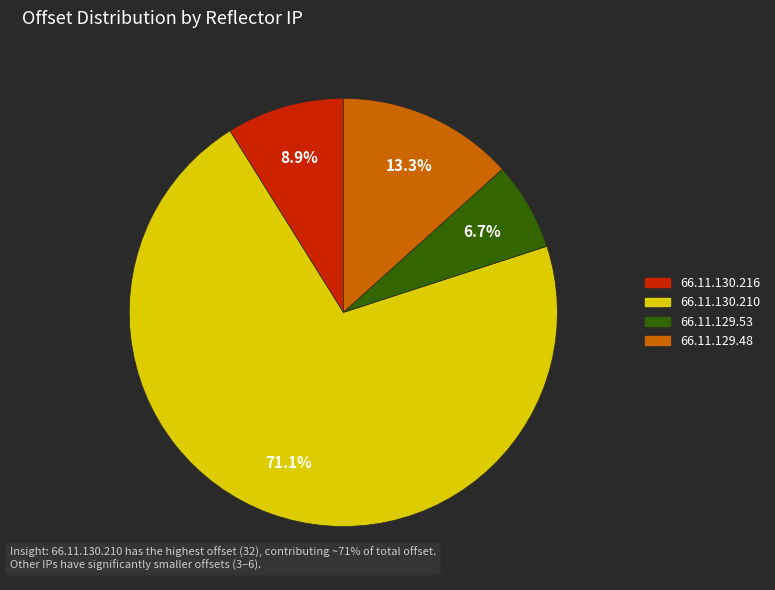

To the nearest percent, what percentage of the pie is 66.11.130.210?

71%